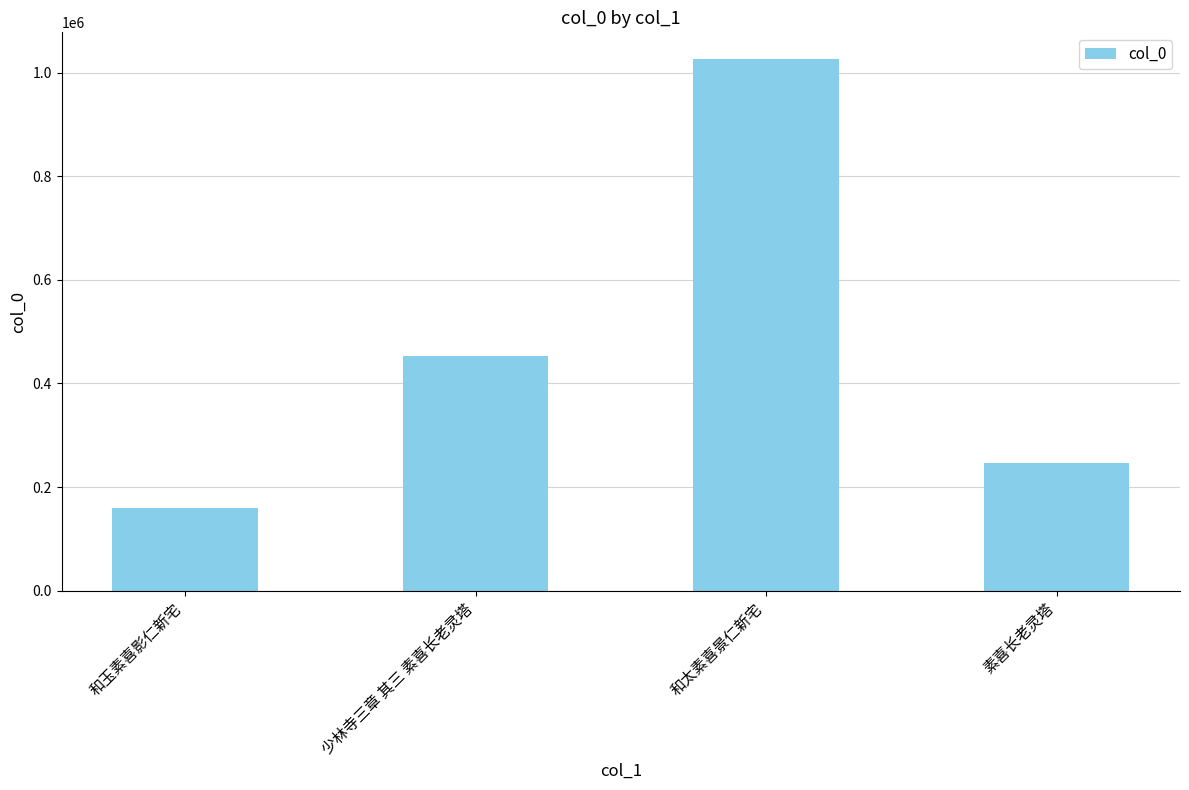

Between 和玉素喜影仁新宅 and 素喜长老灵塔, which is larger?

素喜长老灵塔